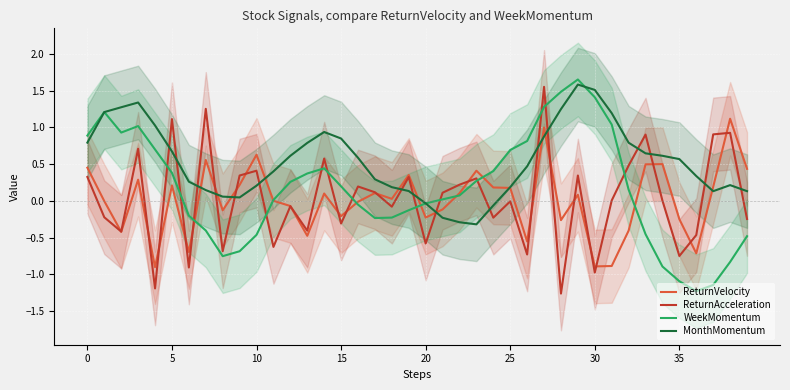

Is this an area chart (filled region under the line)?

No